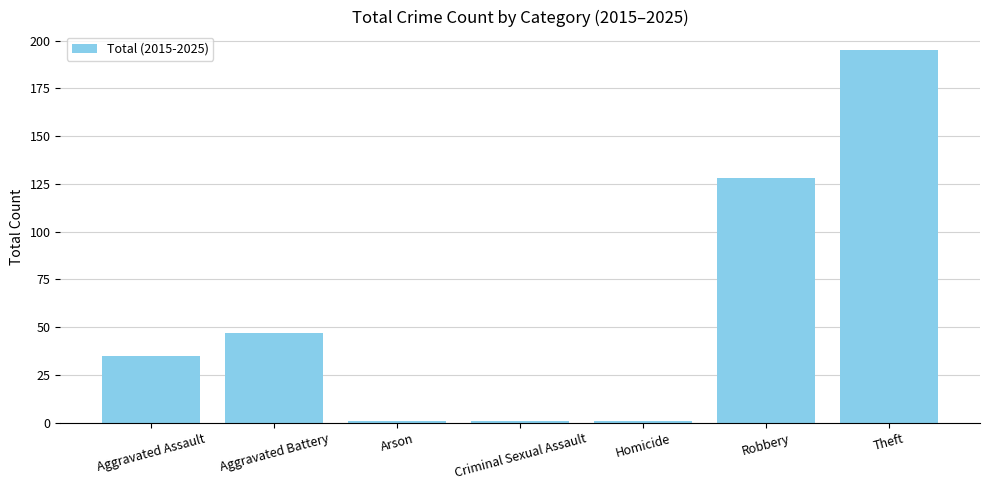

What is the change in value from Homicide to Robbery?

+127